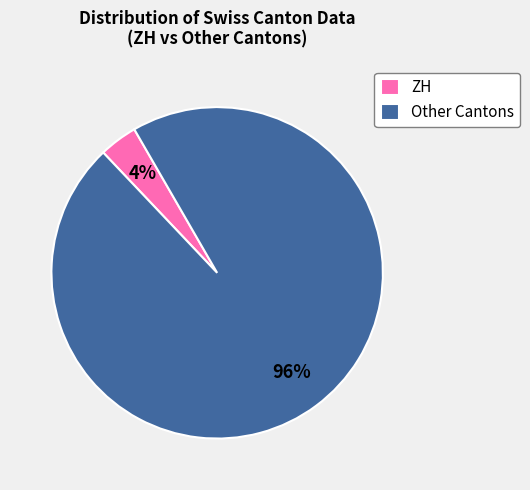

Is there any slice that represents more than half of the pie?

Yes